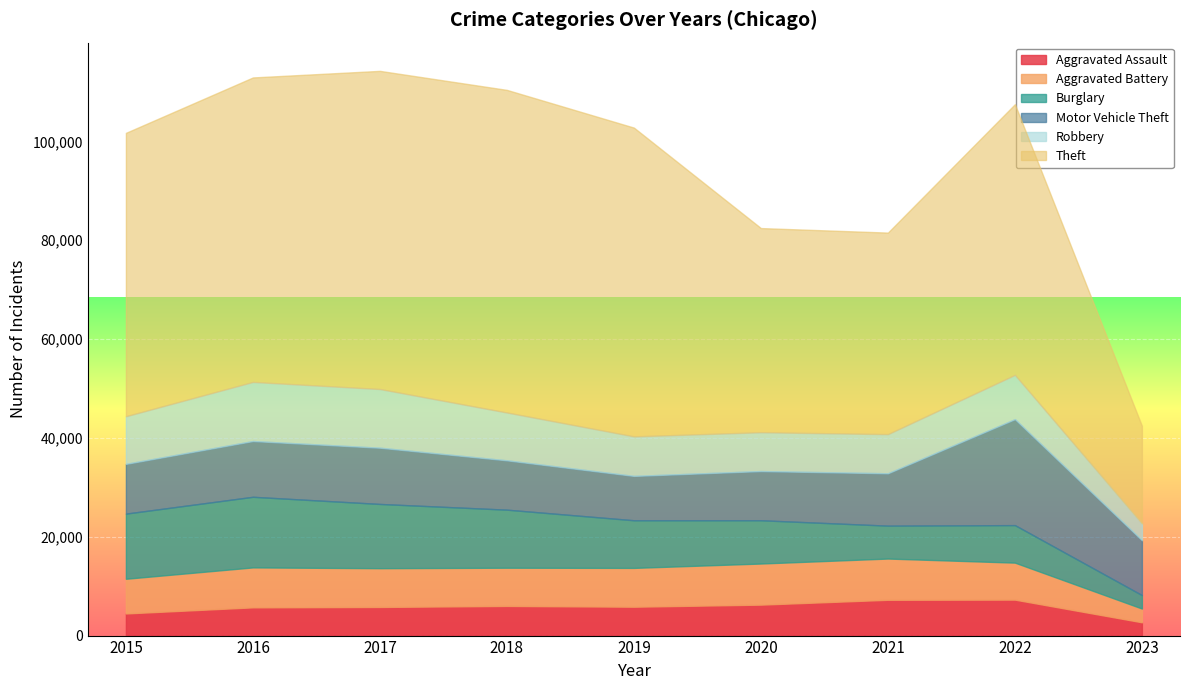

What is the minimum value for Aggravated Assault?

2692